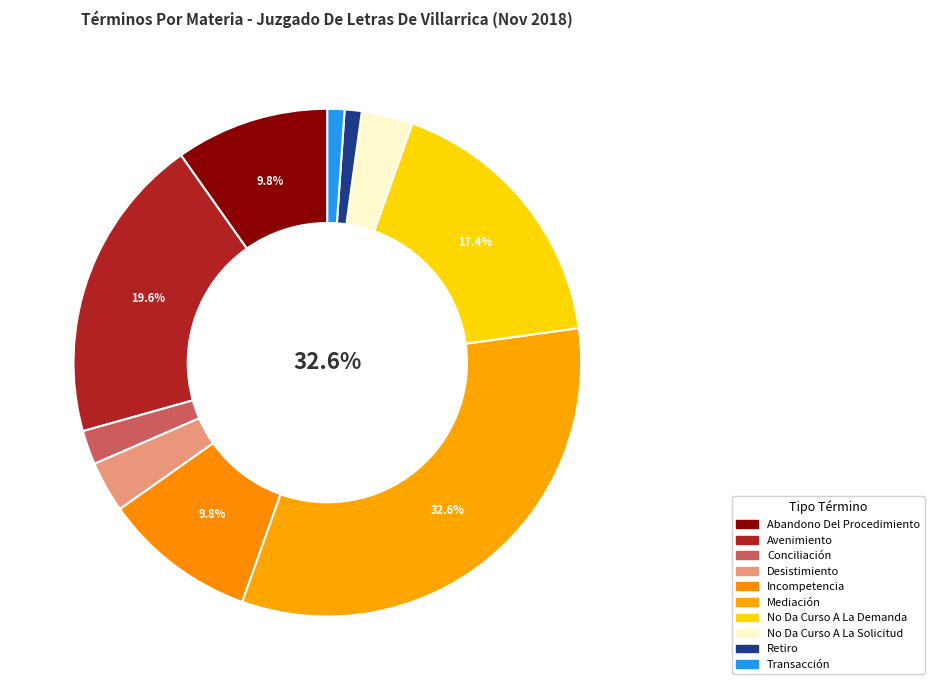

Count the number of slices in the pie.

10